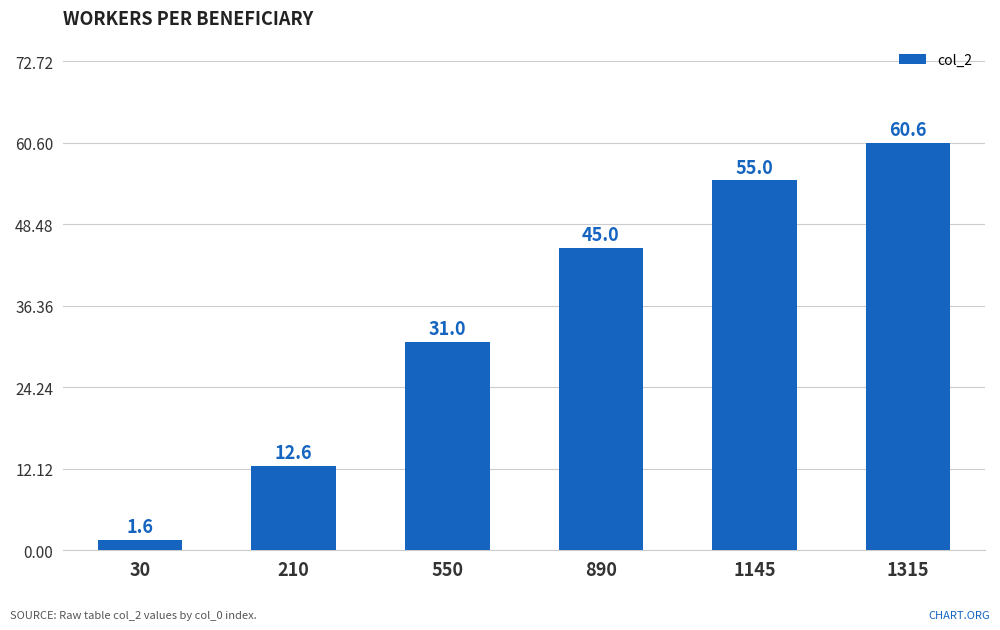

Which has a higher value, 1145 or 210?

1145